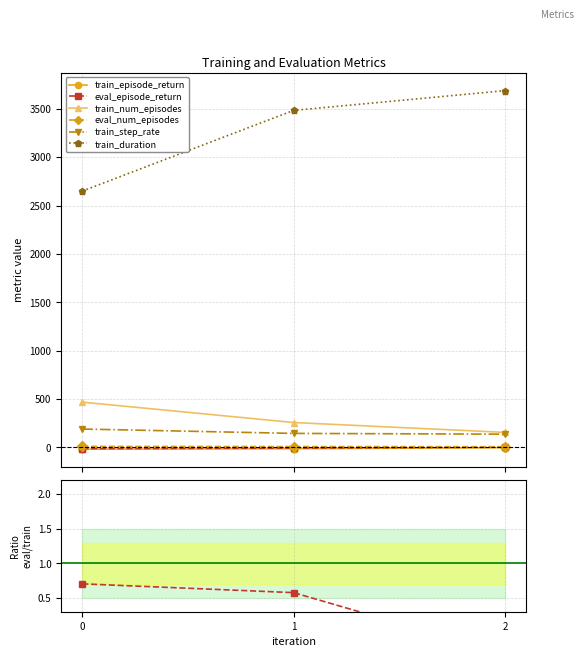

How many values in the train_duration series exceed 3484?

2